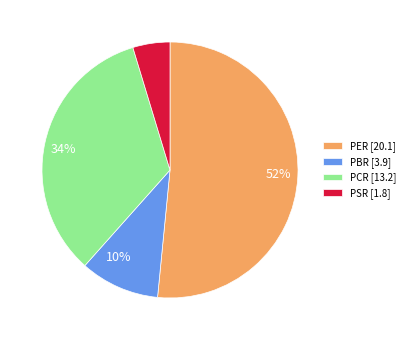

Between PBR and PCR, which is larger?

PCR